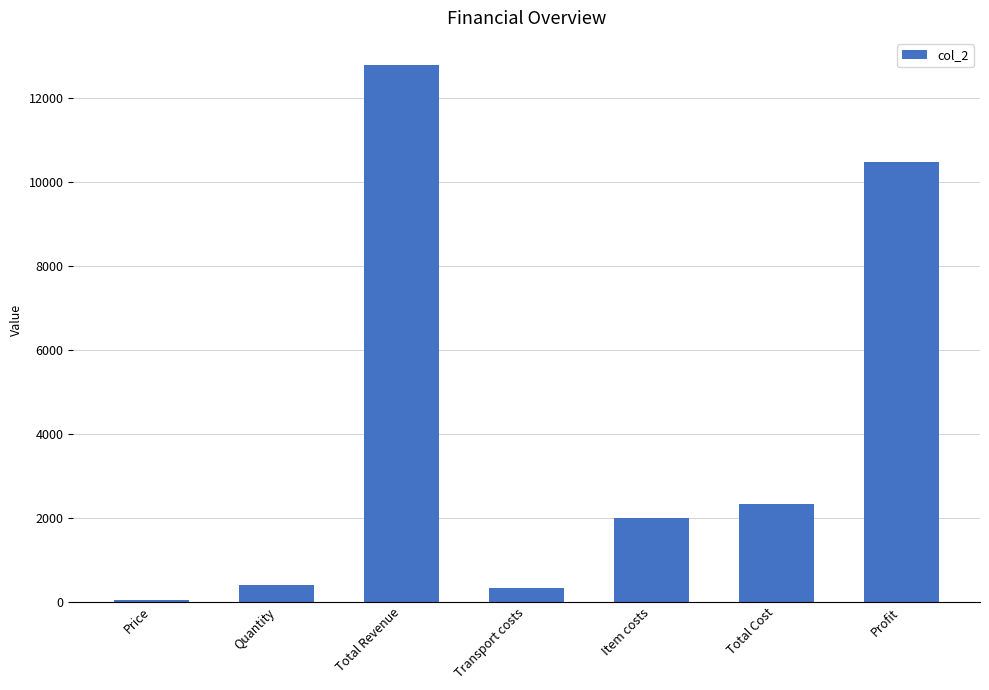

Is it true that the value at Total Revenue is 12800?

True